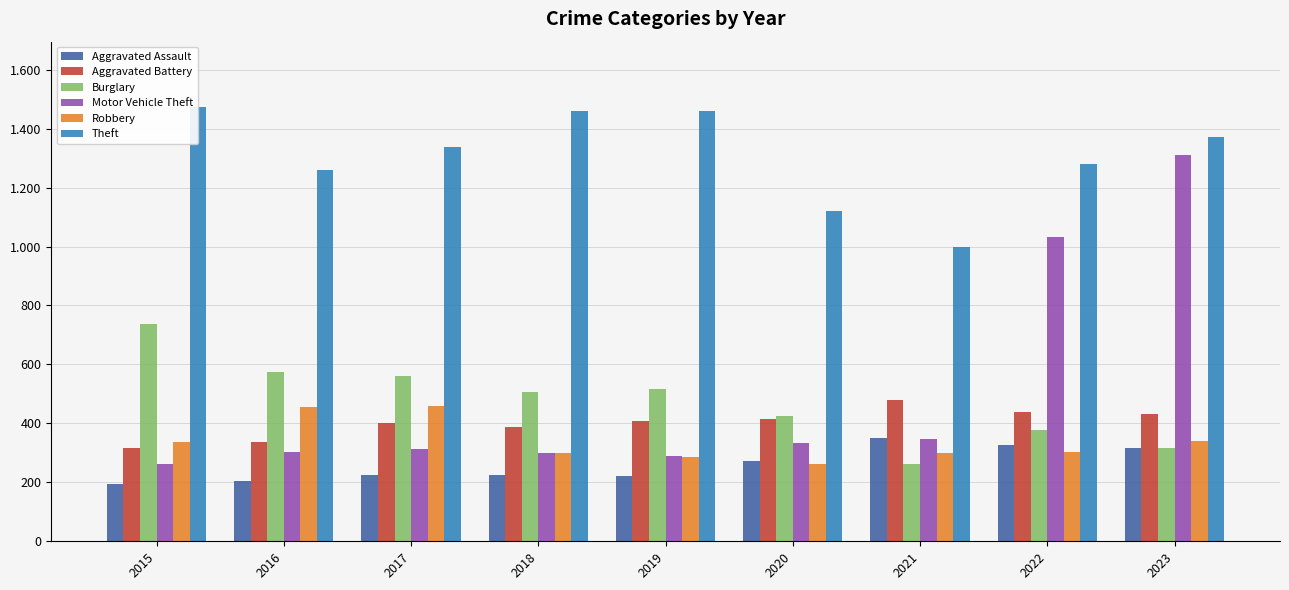

What are all the series names shown in the legend?

Aggravated Assault, Aggravated Battery, Burglary, Motor Vehicle Theft, Robbery, Theft